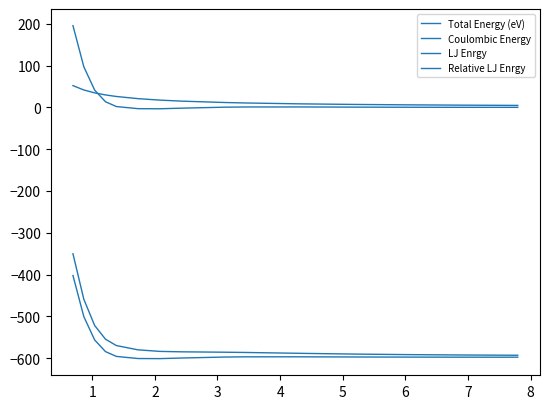

What is the greatest value displayed?

195.3